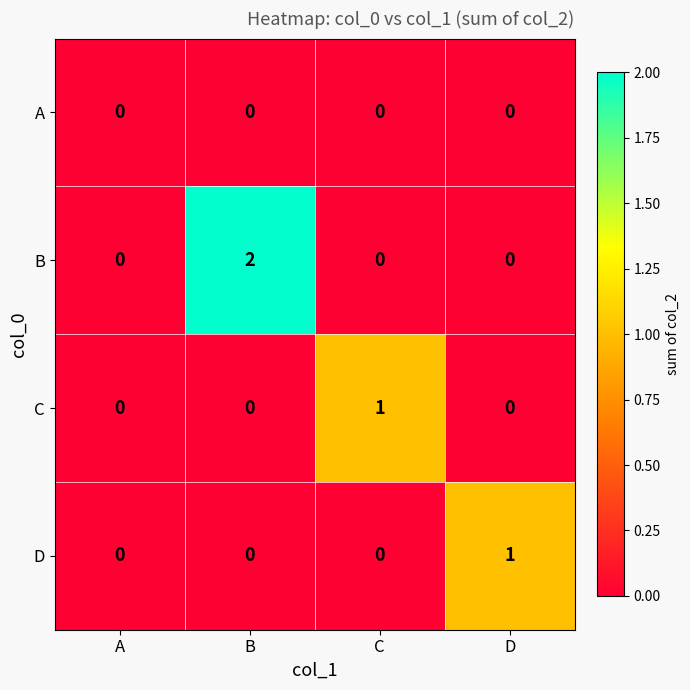

At which category is the sum across all series the highest?

B